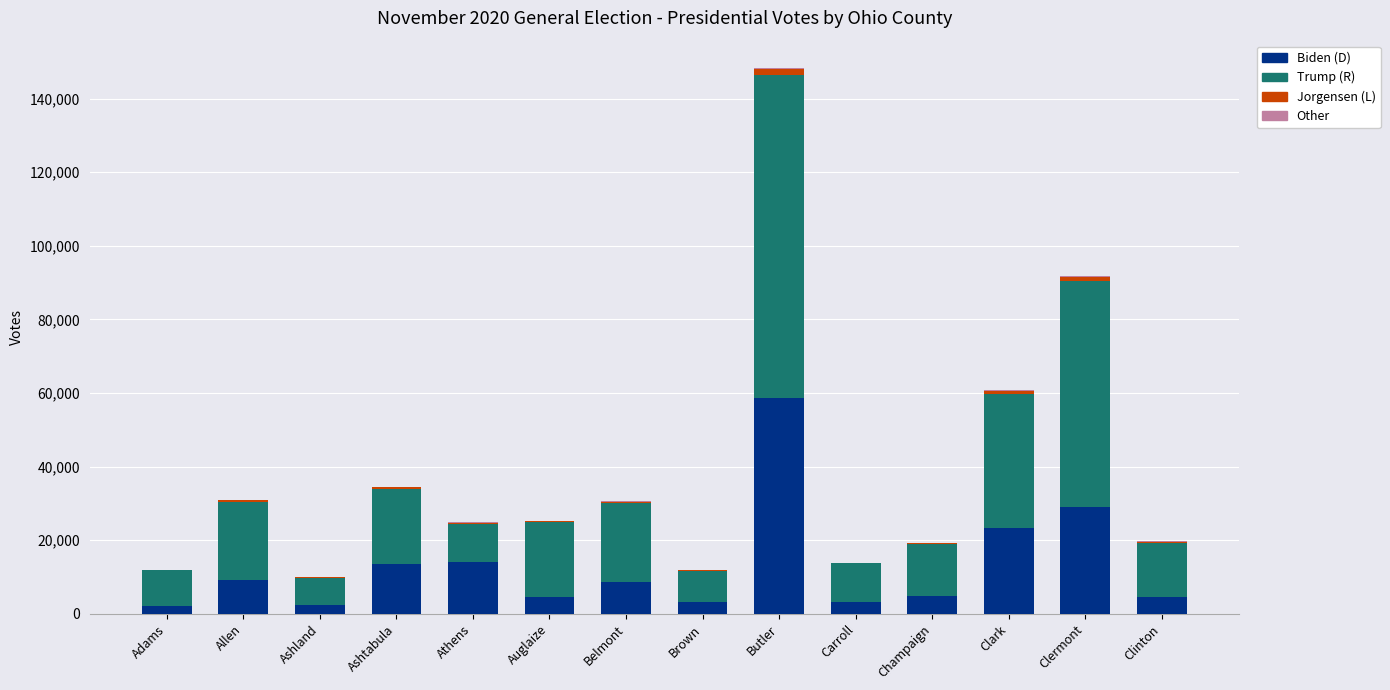

What is the sum of all Biden (D) values?

181221